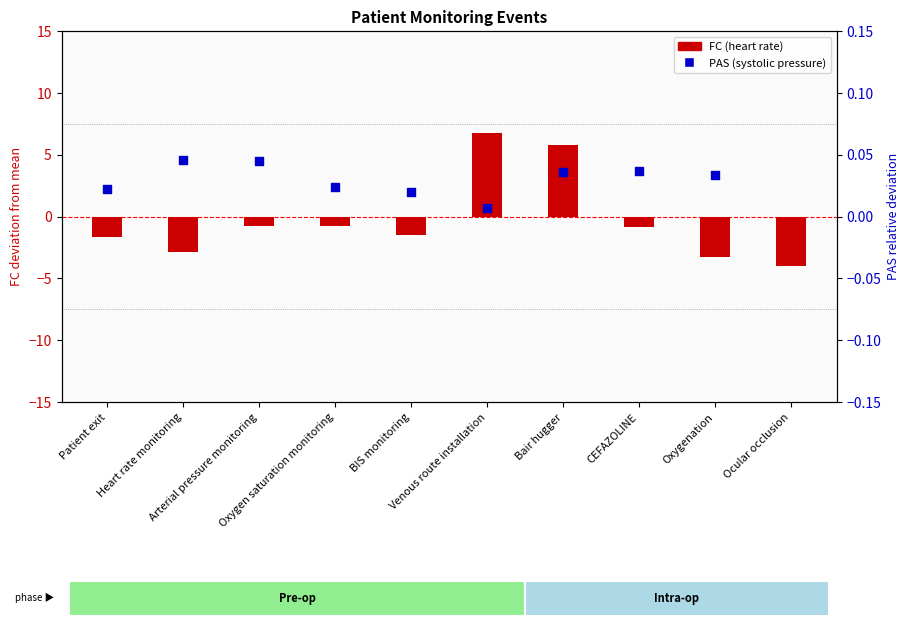

What is the total value across all series at CEFAZOLINE?

-0.8